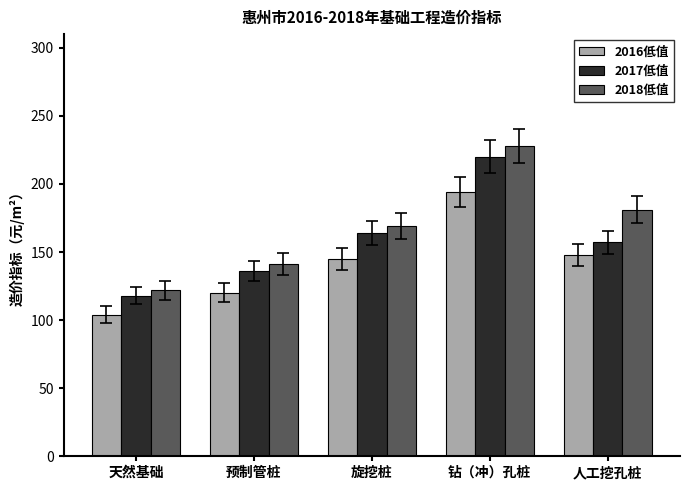

Rank the series by their average value, from highest to lowest.

2018低值, 2017低值, 2016低值